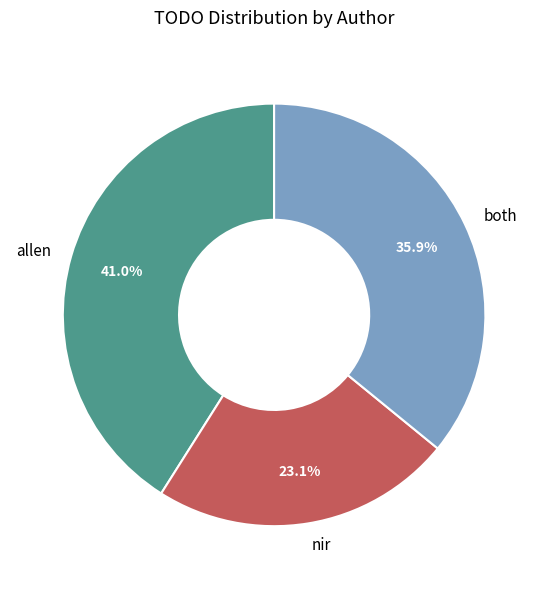

True or false: nir accounts for 23% of the total.

True